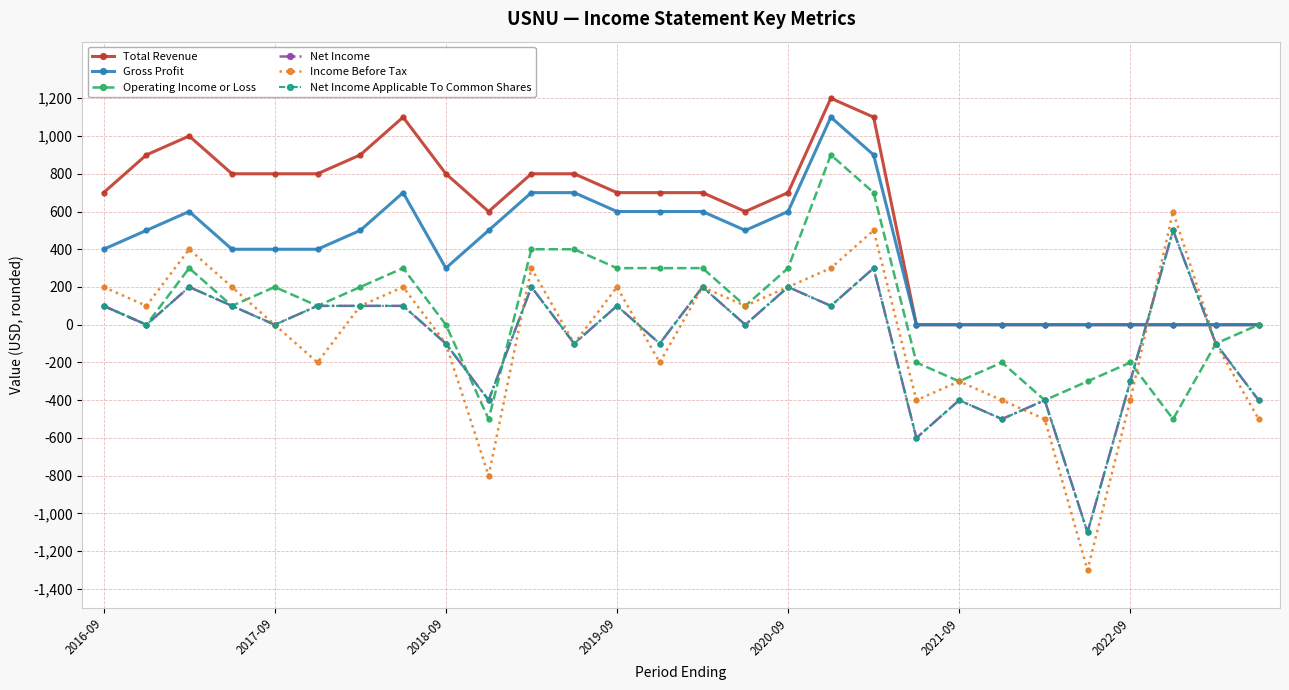

How many positive values does the Operating Income or Loss series have?

16